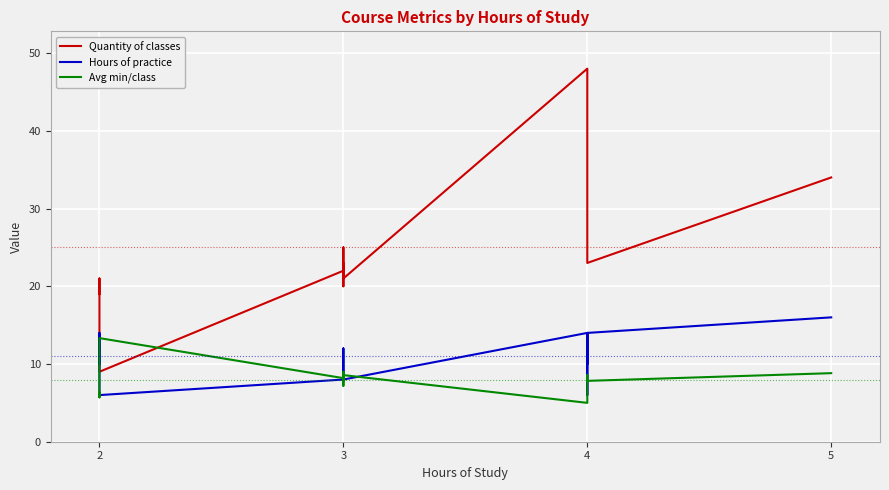

What is the sum of all Hours of practice values?

176.0